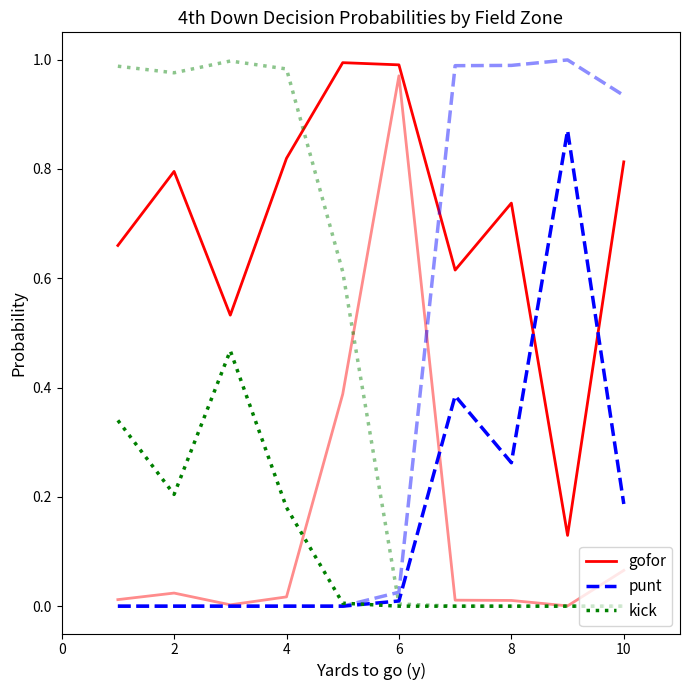

True or false: kick has a value of 0.2 at 0.

False